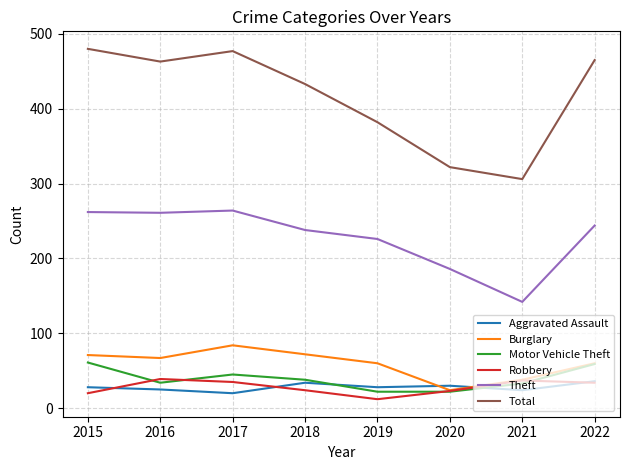

Which series has the largest total across all categories?

Total